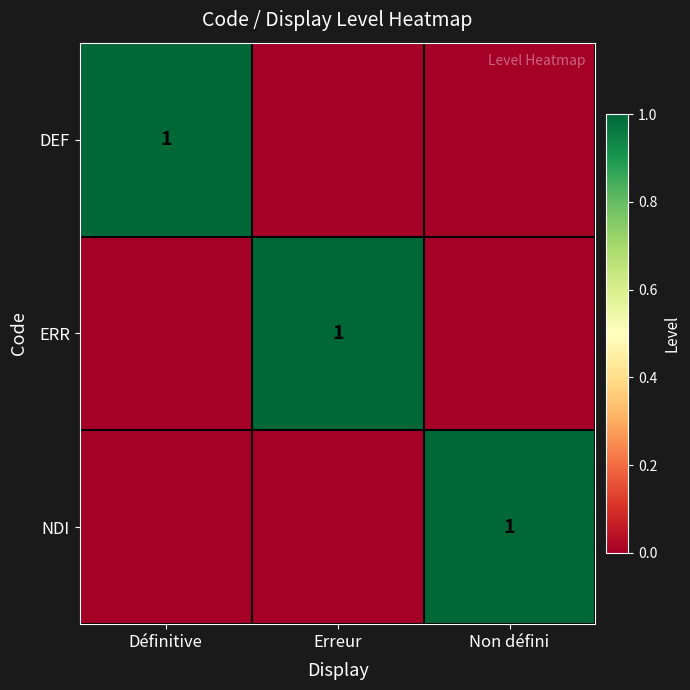

True or false: DEF has a value of 0 at Définitive.

False